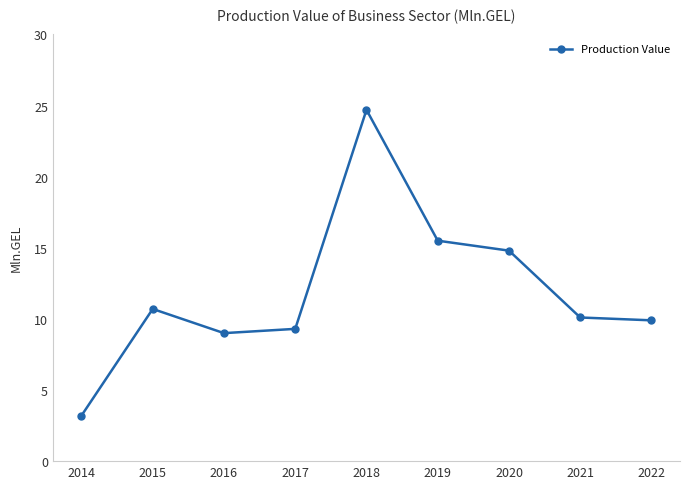

True or false: the data has more than 2 interior local peaks.

False